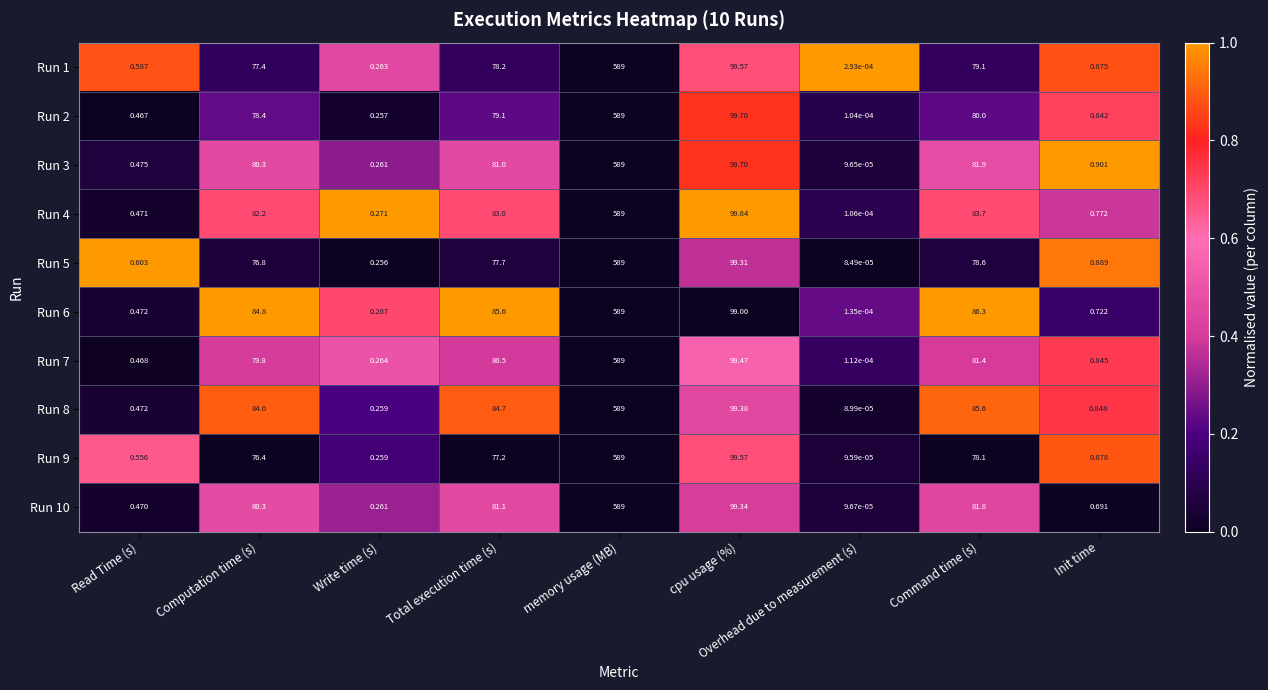

At which label does Run 7 first exceed 79?

Computation time (s)